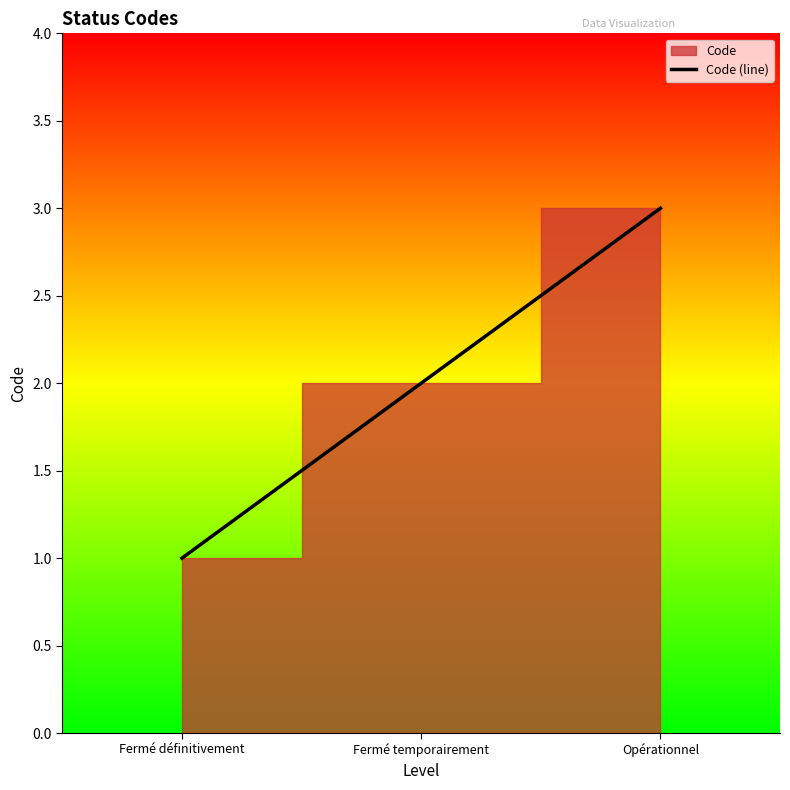

True or false: the data shows 1 at Fermé définitivement.

True